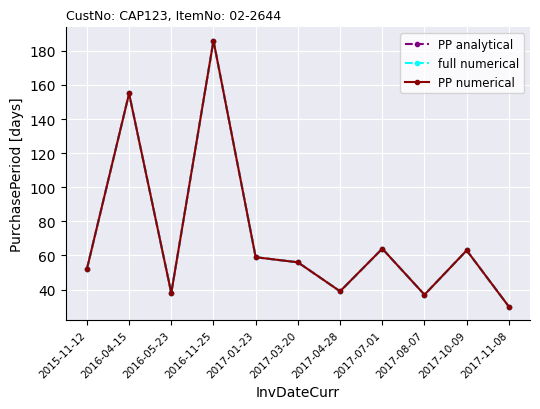

Reading left to right, what are all the values shown in this chart?

PP analytical: 2015-11-12=52	2016-04-15=155	2016-05-23=38	2016-11-25=186	2017-01-23=59	2017-03-20=56	2017-04-28=39	2017-07-01=64	2017-08-07=37	2017-10-09=63	2017-11-08=30
full numerical: 2015-11-12=52	2016-04-15=155	2016-05-23=38	2016-11-25=186	2017-01-23=59	2017-03-20=56	2017-04-28=39	2017-07-01=64	2017-08-07=37	2017-10-09=63	2017-11-08=30
PP numerical: 2015-11-12=52	2016-04-15=155	2016-05-23=38	2016-11-25=186	2017-01-23=59	2017-03-20=56	2017-04-28=39	2017-07-01=64	2017-08-07=37	2017-10-09=63	2017-11-08=30